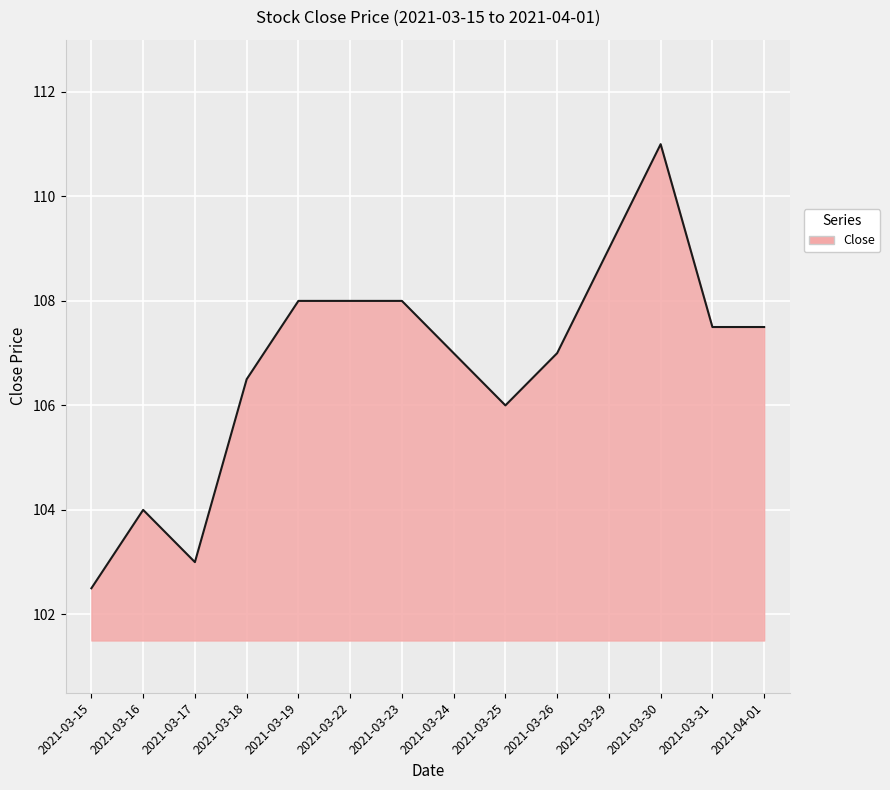

Where is the first local minimum?

2021-03-17